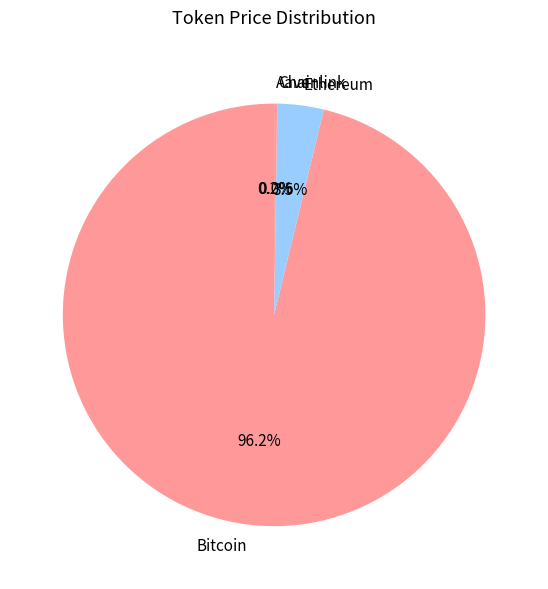

What is the largest slice in the pie chart?

Bitcoin